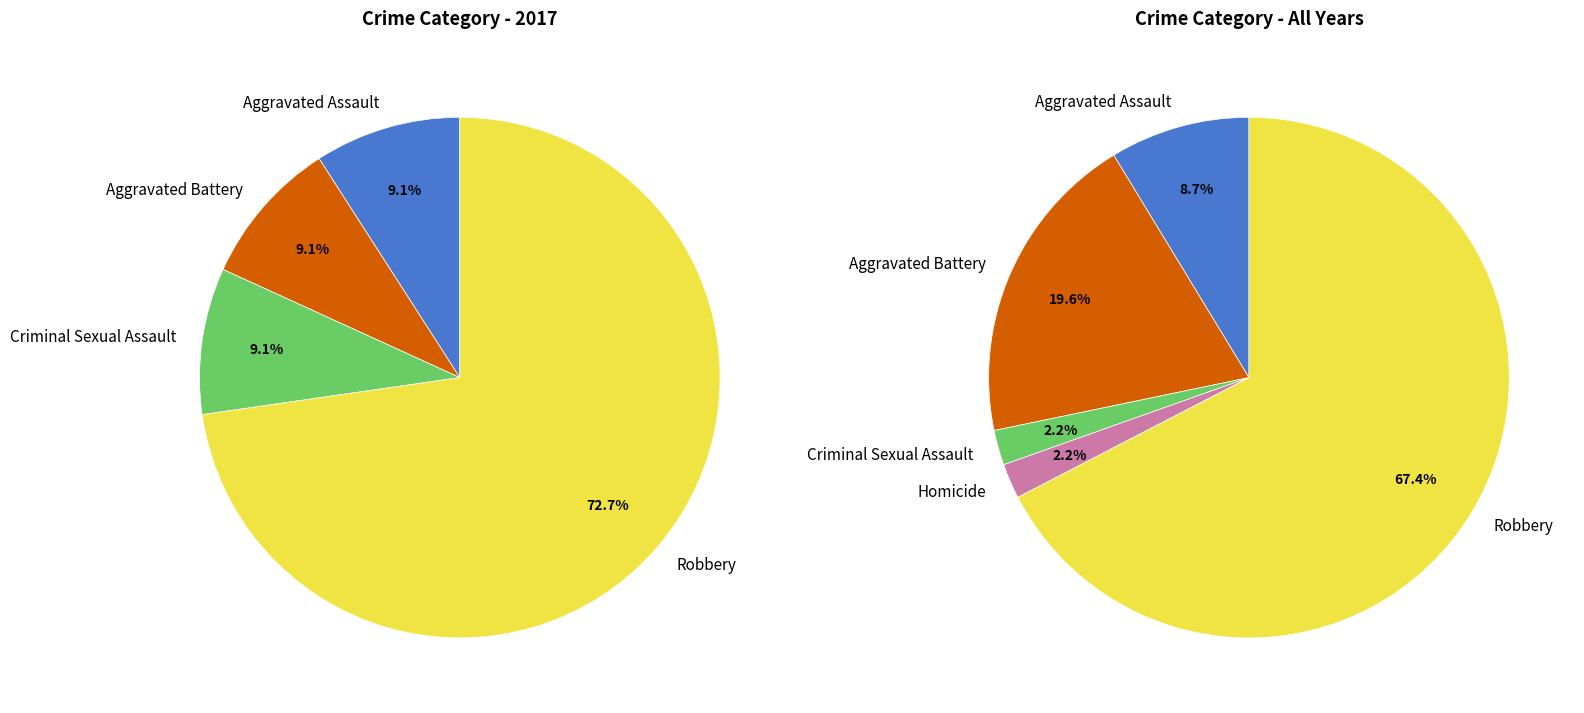

What is the ratio of the value at Criminal Sexual Assault to the value at Aggravated Assault?

1.0